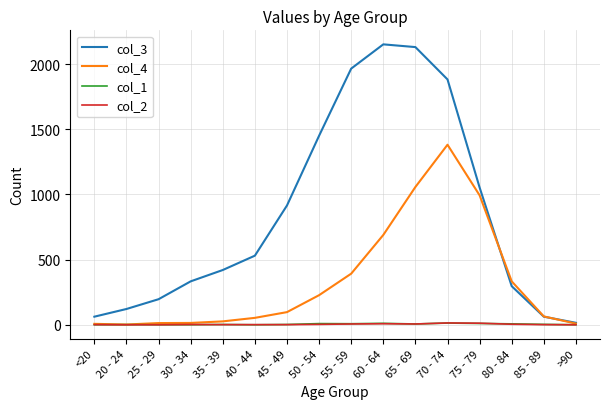

The value of col_3 at 50 - 54 is 2100. True or false?

False